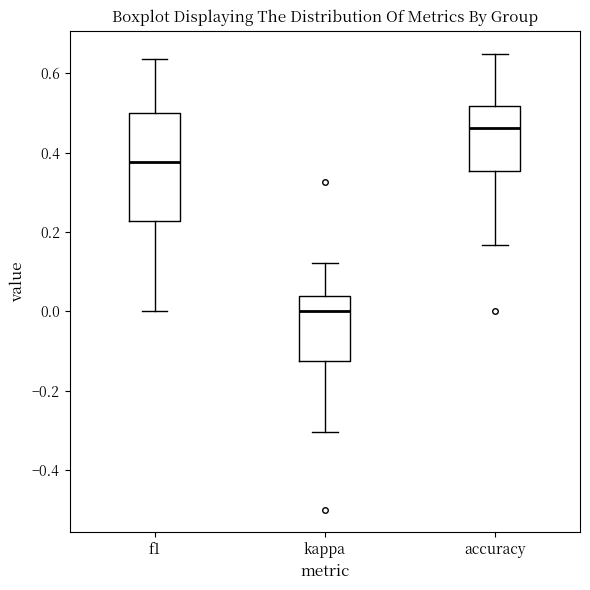

Which box's median line is the lowest?

kappa